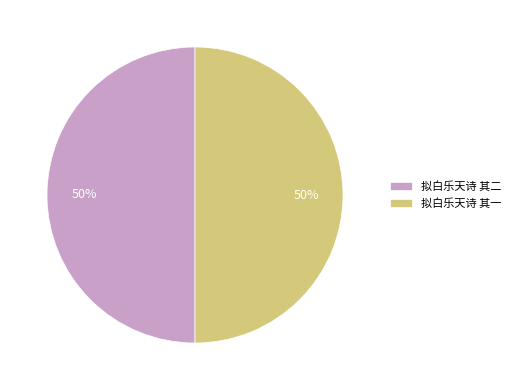

How many segments does this pie chart have?

2